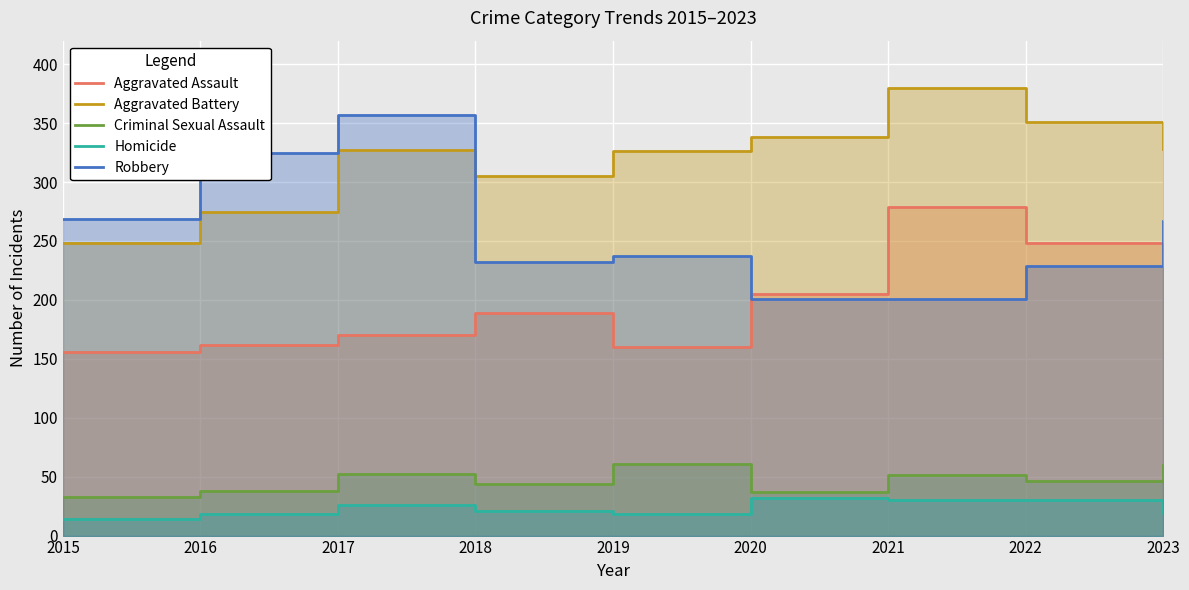

Rank the series by their maximum value, from highest to lowest.

Aggravated Battery, Robbery, Aggravated Assault, Criminal Sexual Assault, Homicide